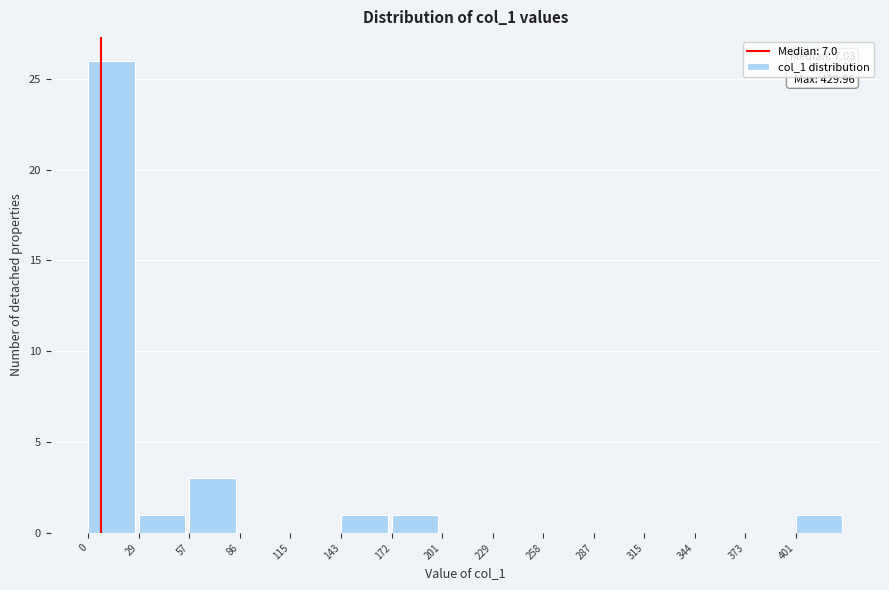

Which range on the x-axis has the tallest bar?

0 to 30